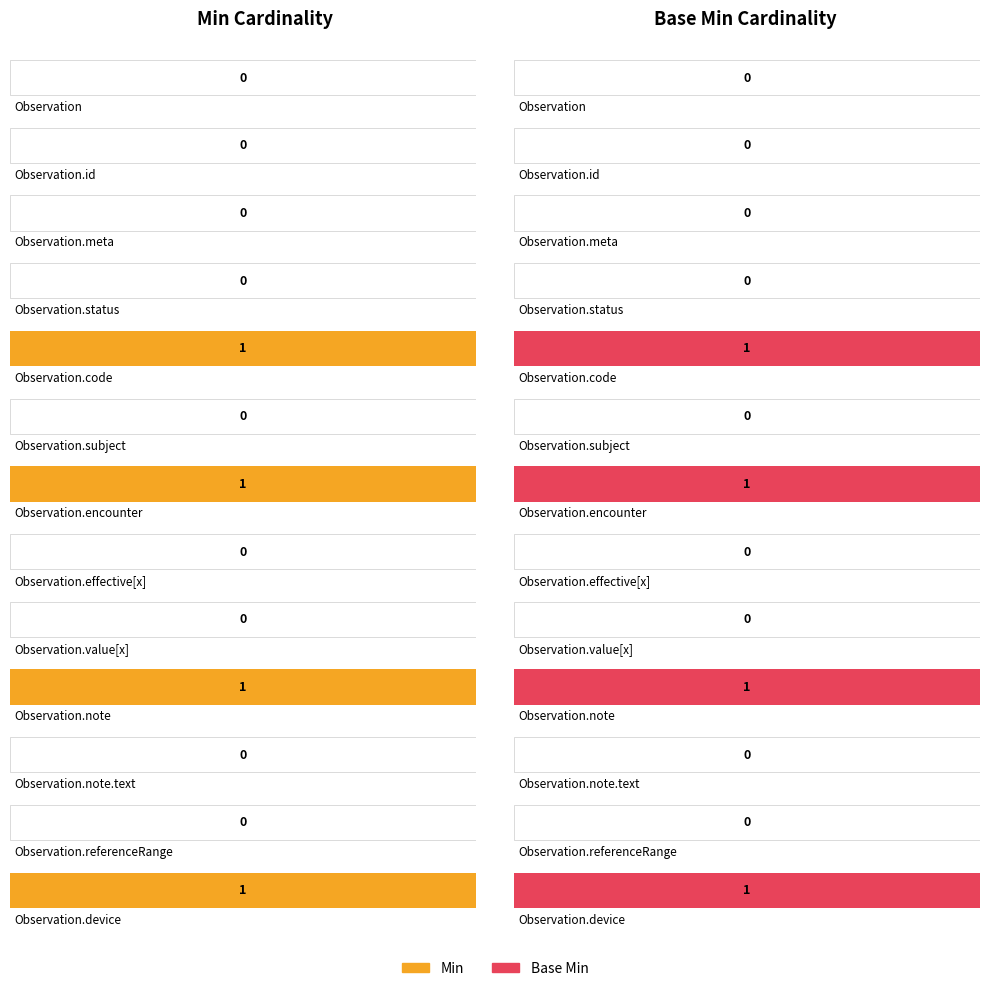

What is the sum of all Base Min values?

4